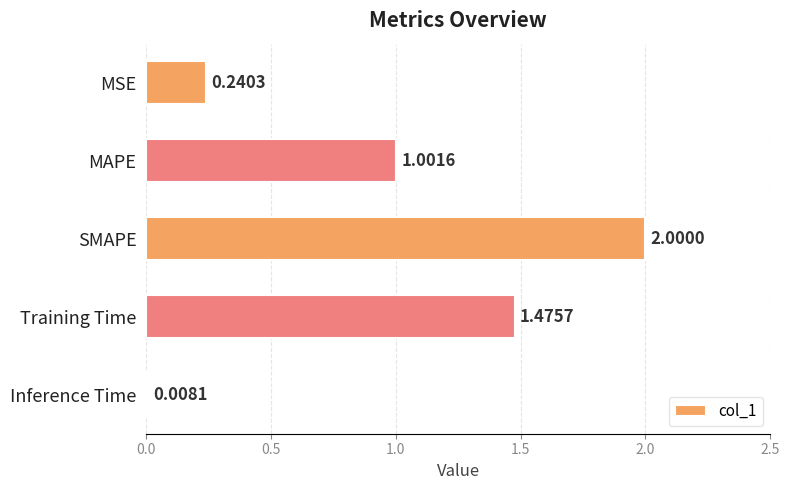

What is the sum of all values?

4.7